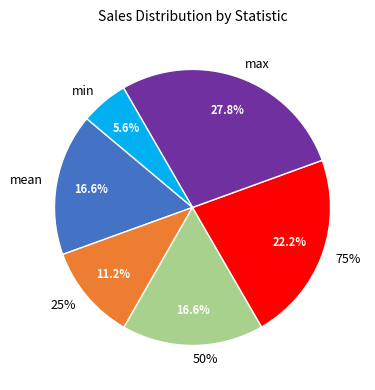

Is 50% the majority of the pie?

No